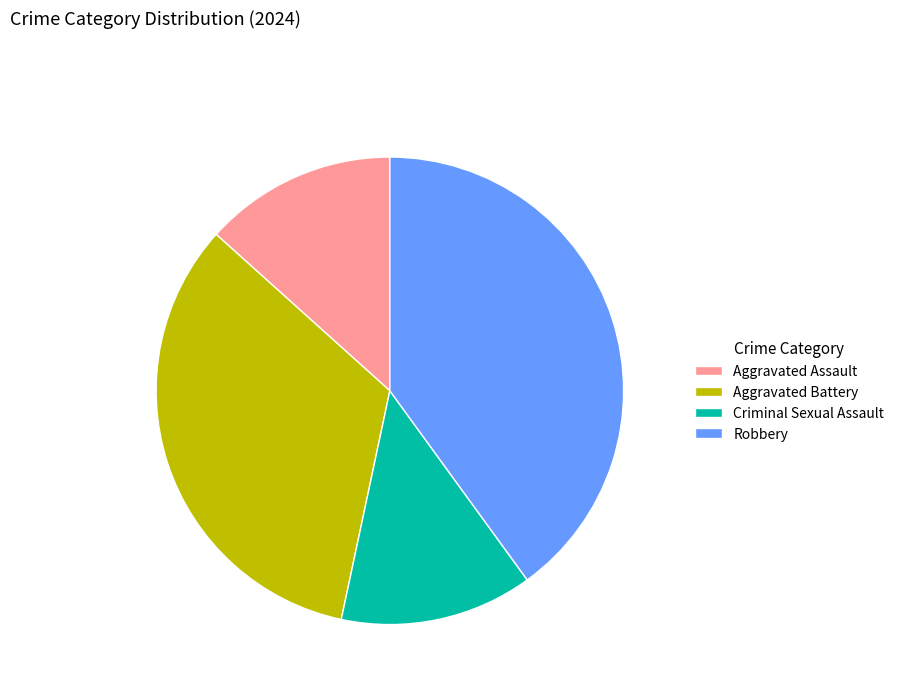

Approximately how many times larger is the value at Criminal Sexual Assault compared to Aggravated Battery?

0.4